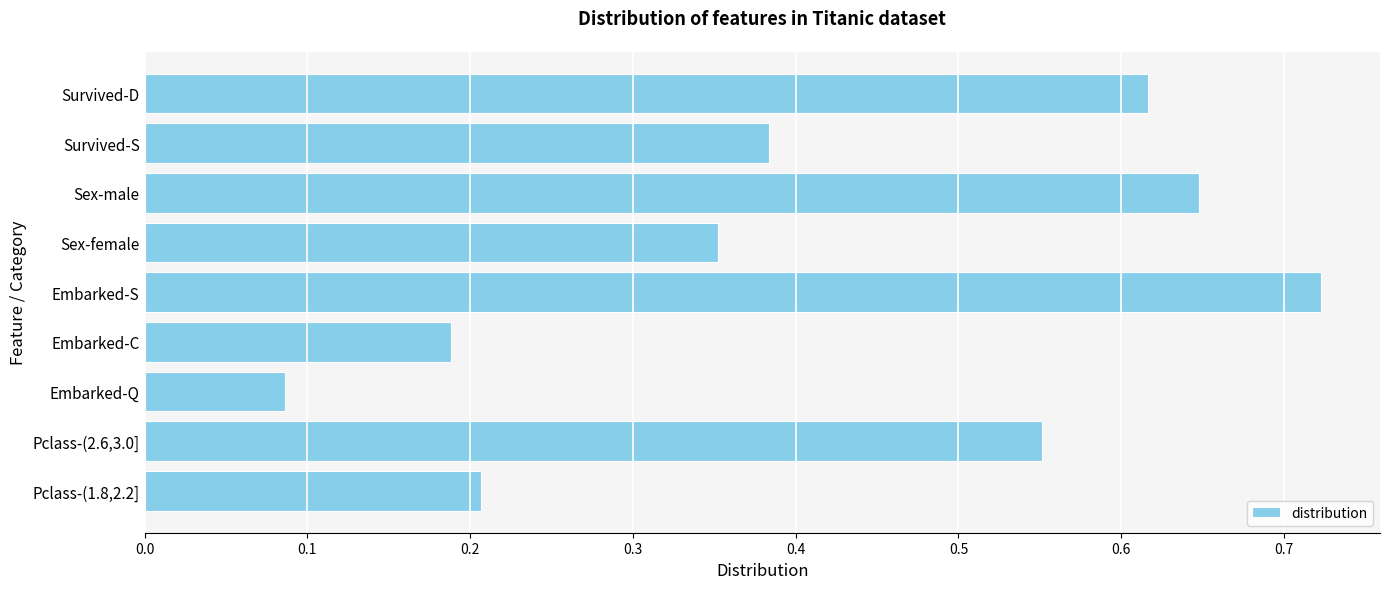

What is the sum of all values?

3.8